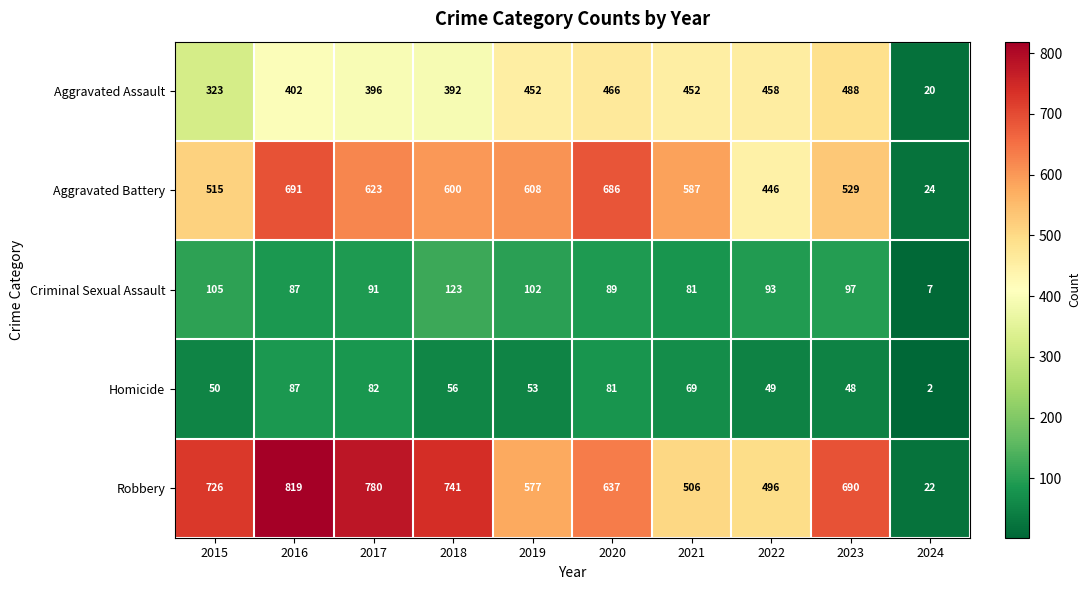

Between 2019 and 2023, which series saw the biggest shift?

Robbery